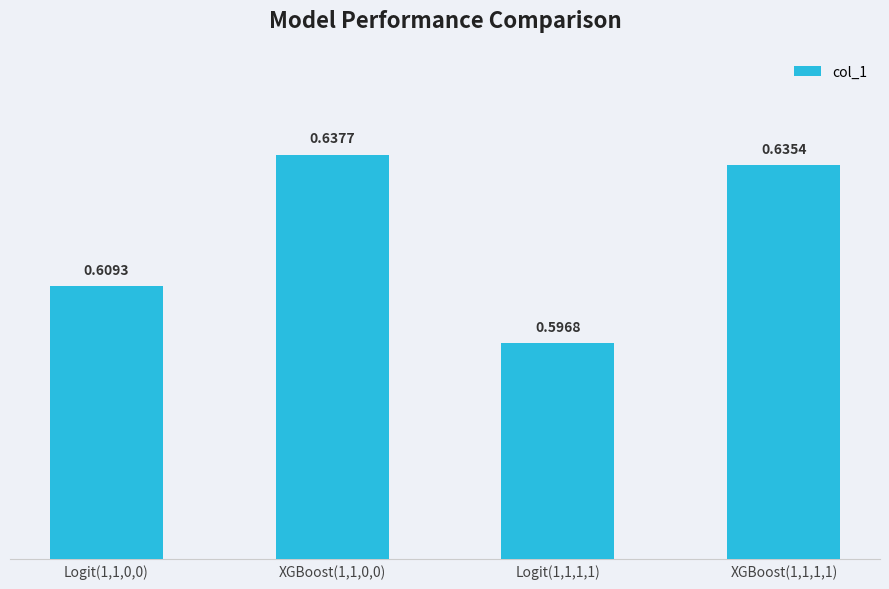

Rank the categories by value from lowest to highest.

Logit(1,1,1,1), Logit(1,1,0,0), XGBoost(1,1,1,1), XGBoost(1,1,0,0)